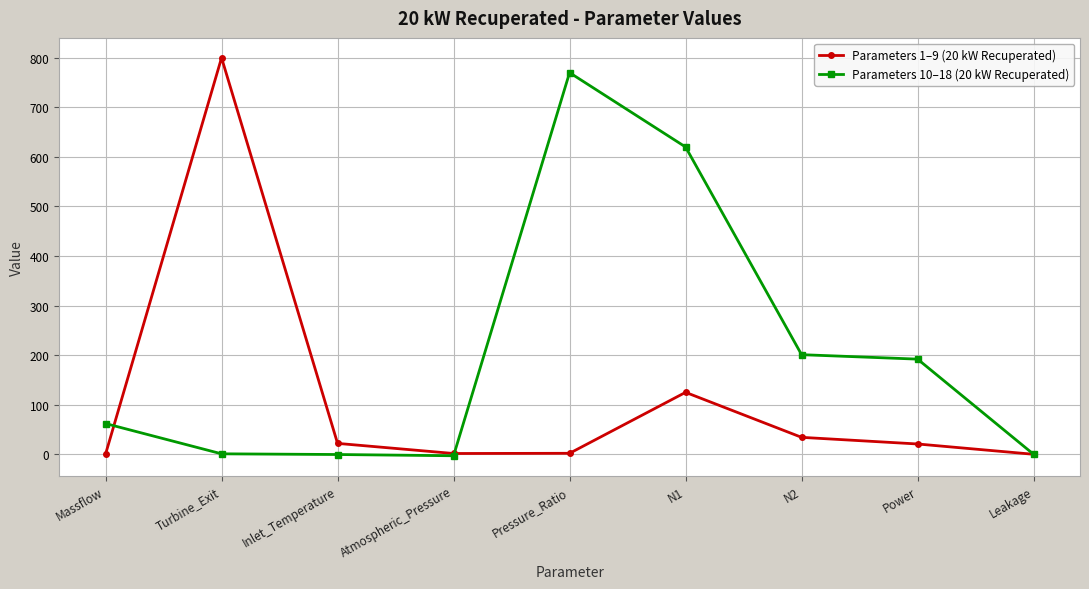

What position from the right is Leakage?

1